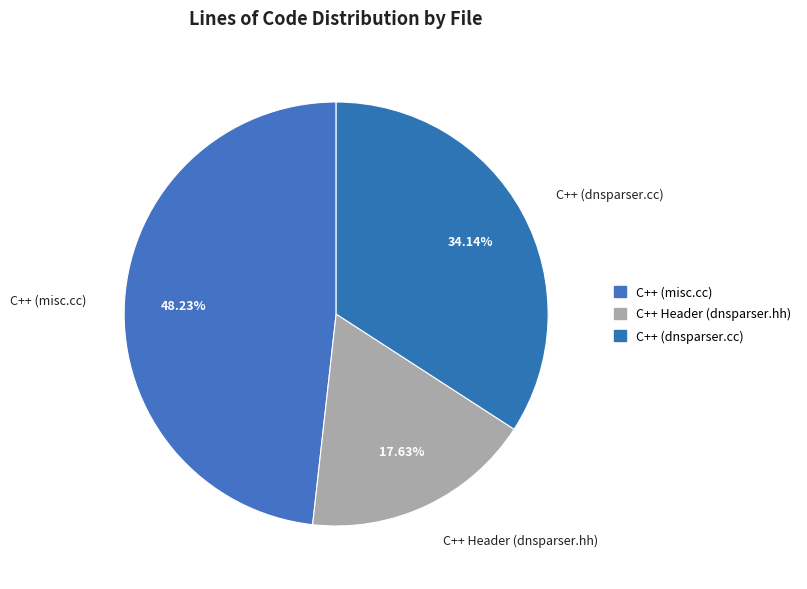

Do C++ (dnsparser.cc) and C++ Header (dnsparser.hh) together represent more than half of the pie?

Yes